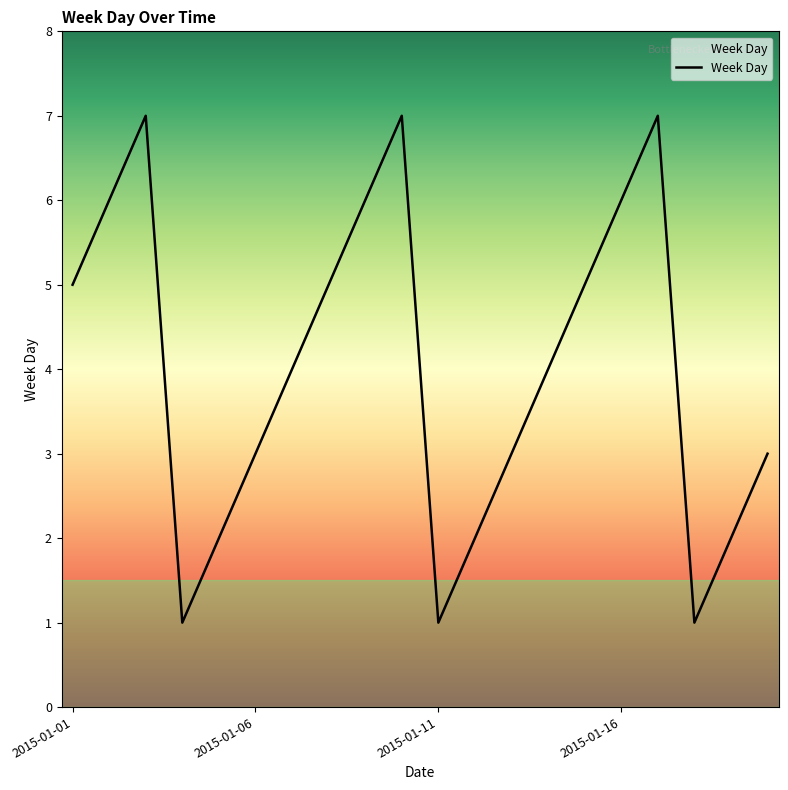

Count the number of categories in the chart.

20